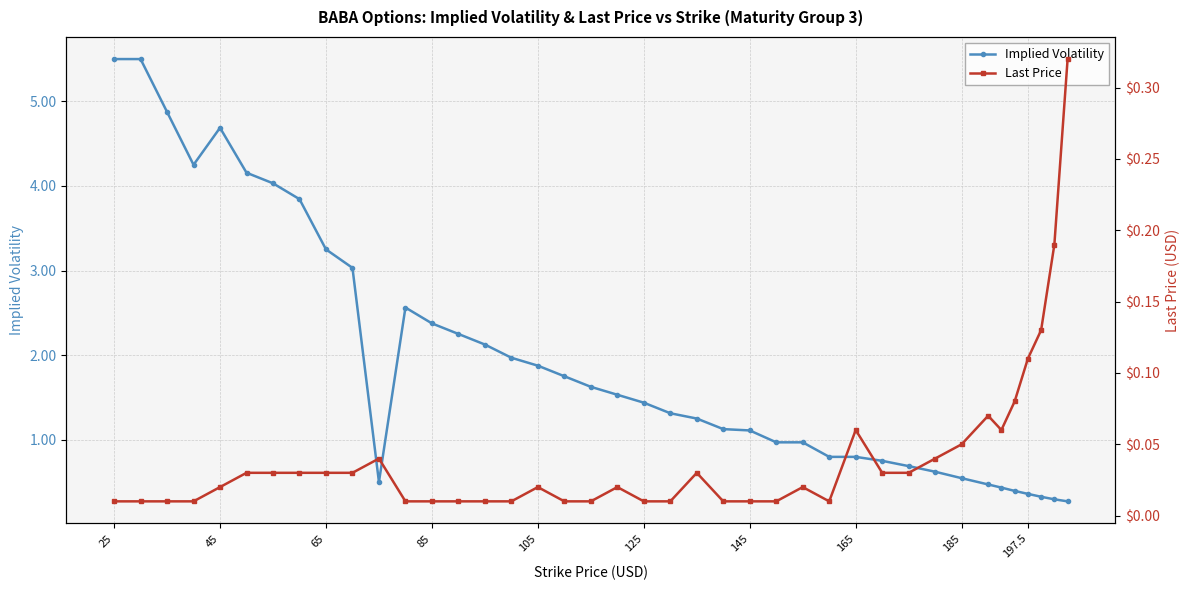

The value of Implied Volatility at 65 is 3.3. True or false?

True